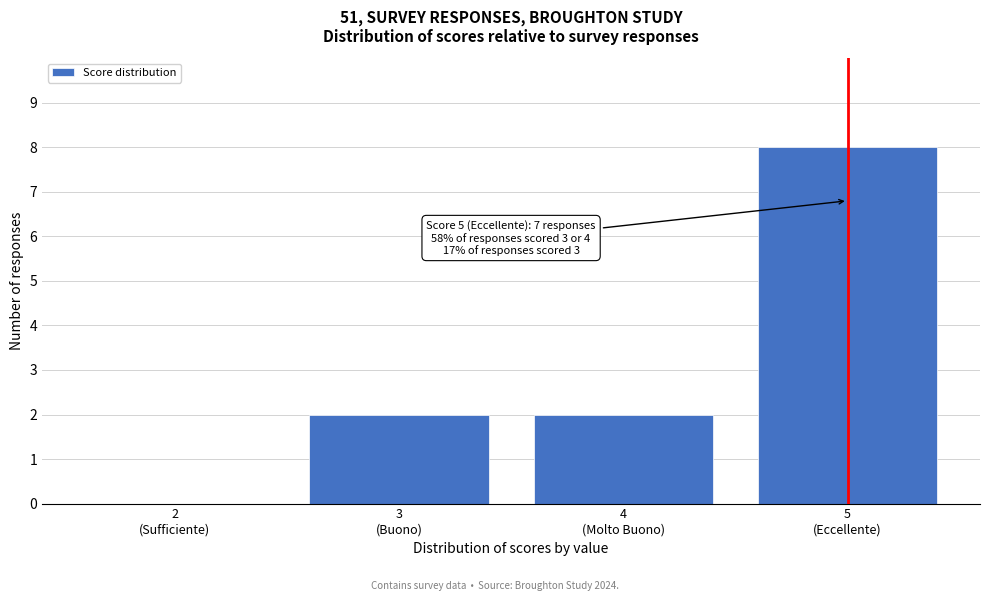

What is the maximum value shown in the chart?

8